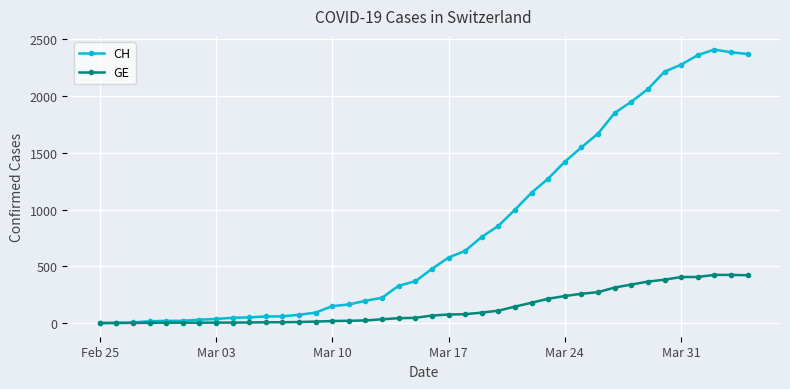

Which series has the widest spread of values?

CH